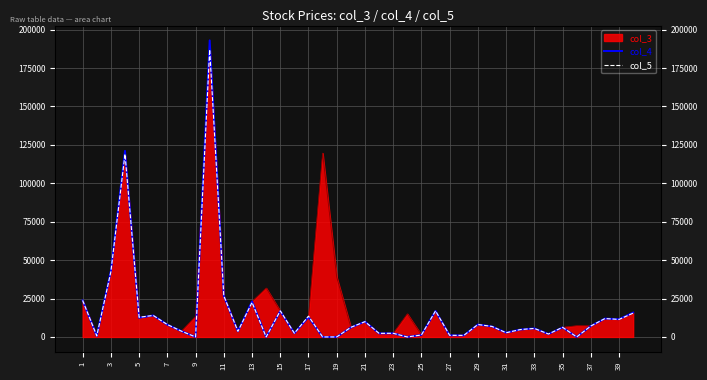

Which series ends up on top after the final intersection of col_4 and col_5?

col_5